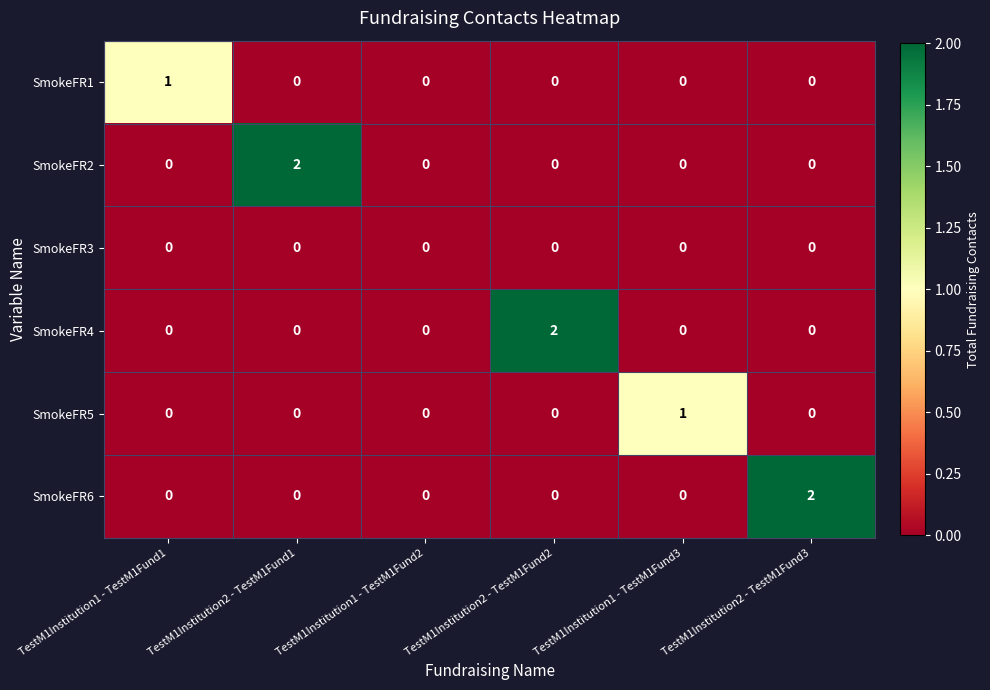

The value of SmokeFR4 at TestM1Institution2 - TestM1Fund2 is 2. True or false?

True